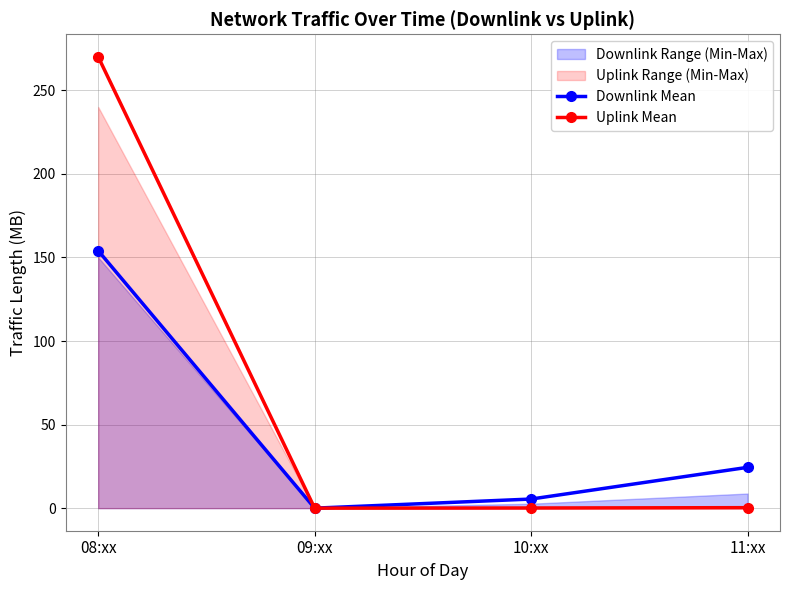

Rank the series by their average value, from highest to lowest.

Uplink Mean, Downlink Mean